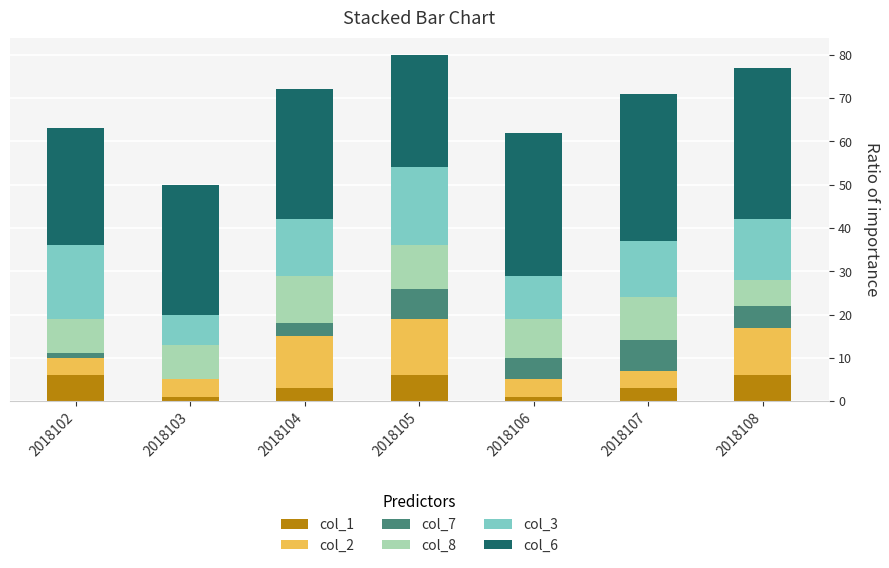

Is it true that col_1 equals 6 at 2018102?

True